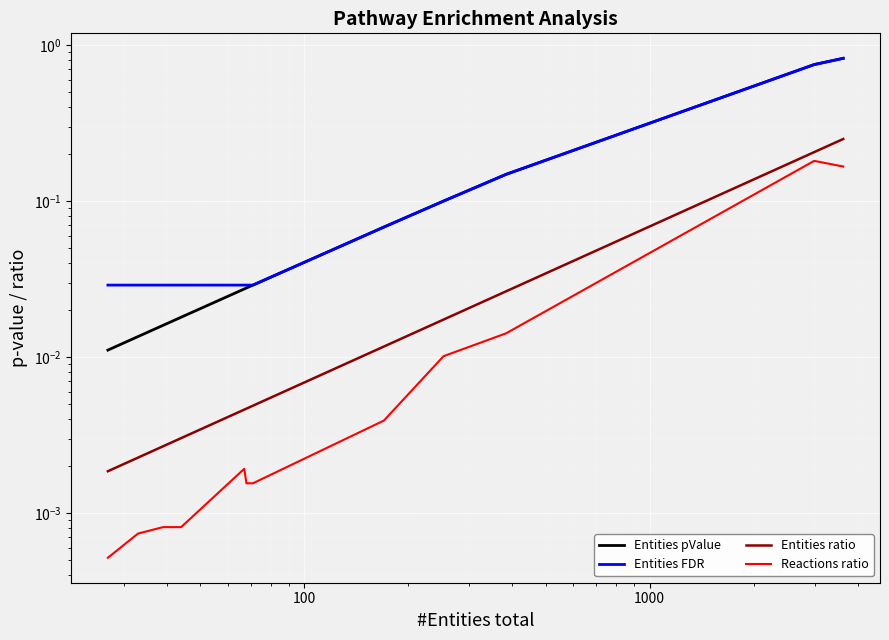

What is the greatest value displayed?

0.8